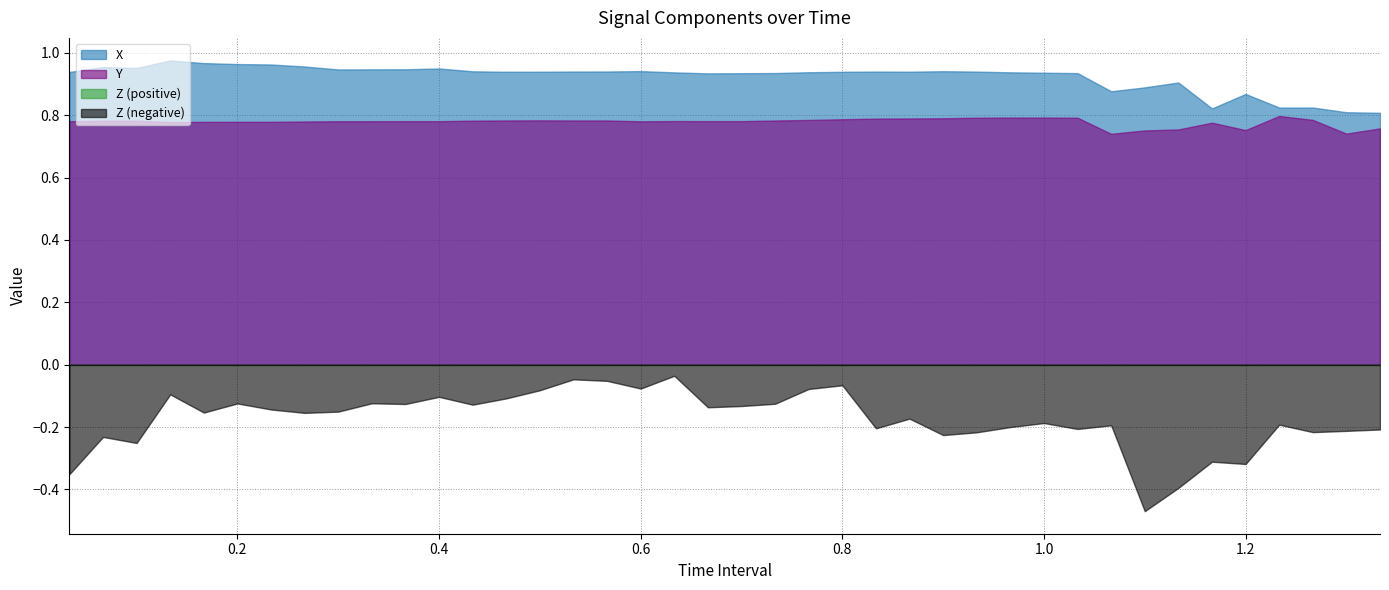

Does the chart display data point markers on the line(s)?

No